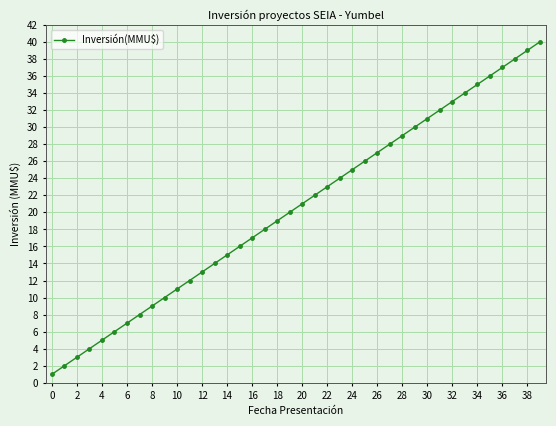

What is the sum of all values?

820